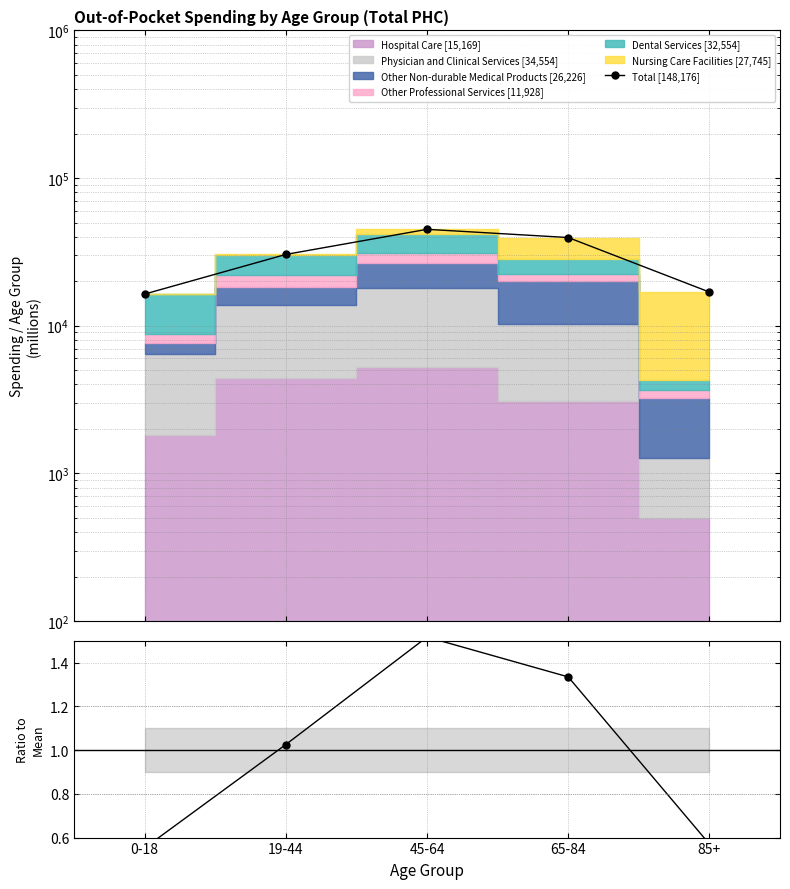

How many data points in Total are less than 30390?

2